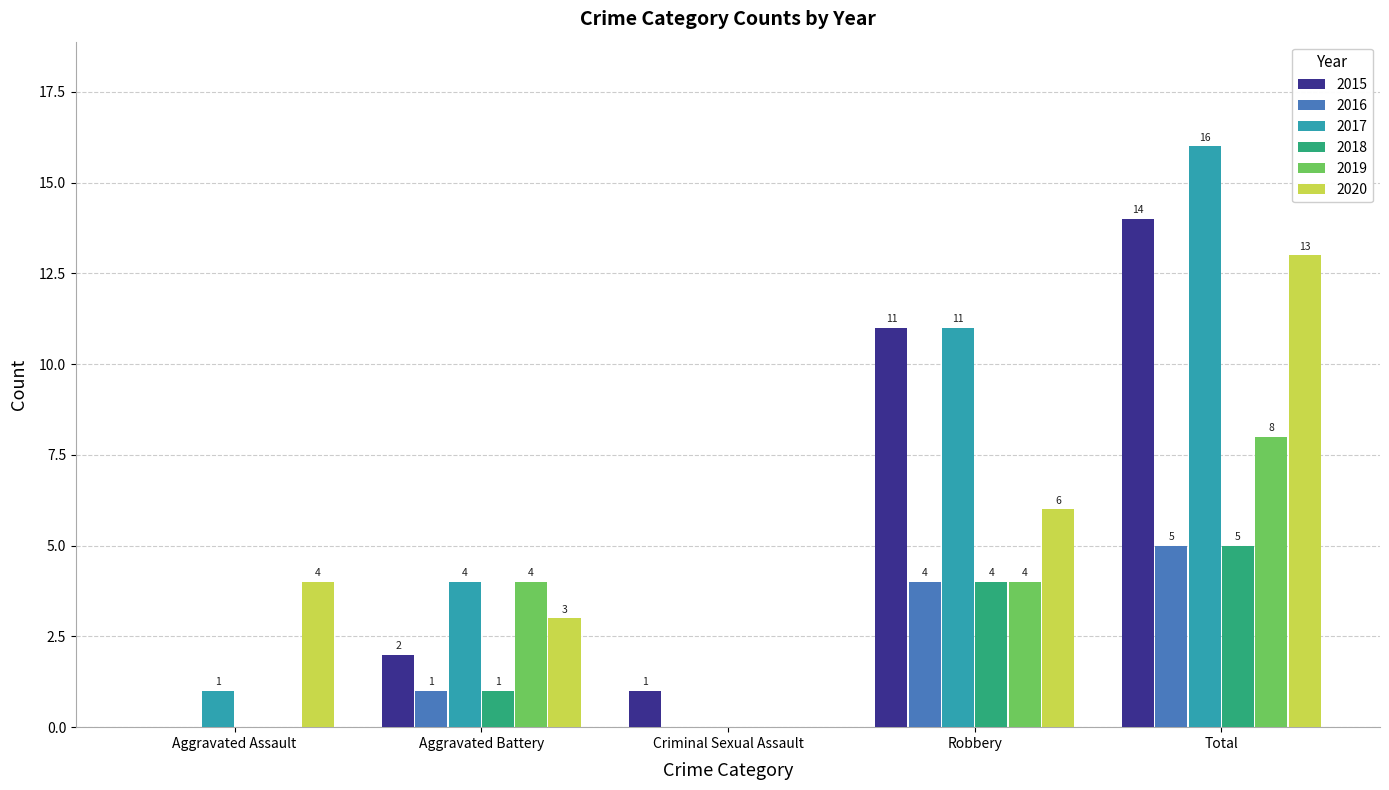

Between Aggravated Assault and Total, which series saw the biggest shift?

2017